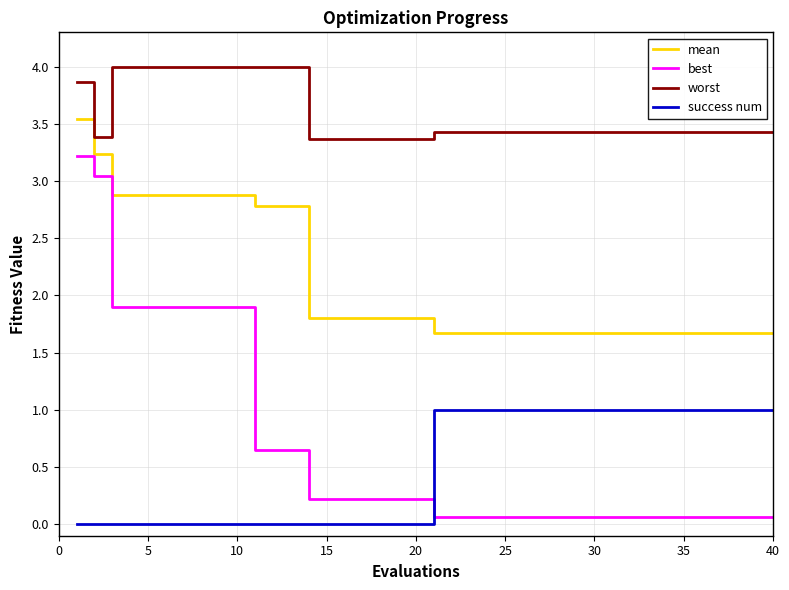

True or false: mean and success num intersect in this chart.

False